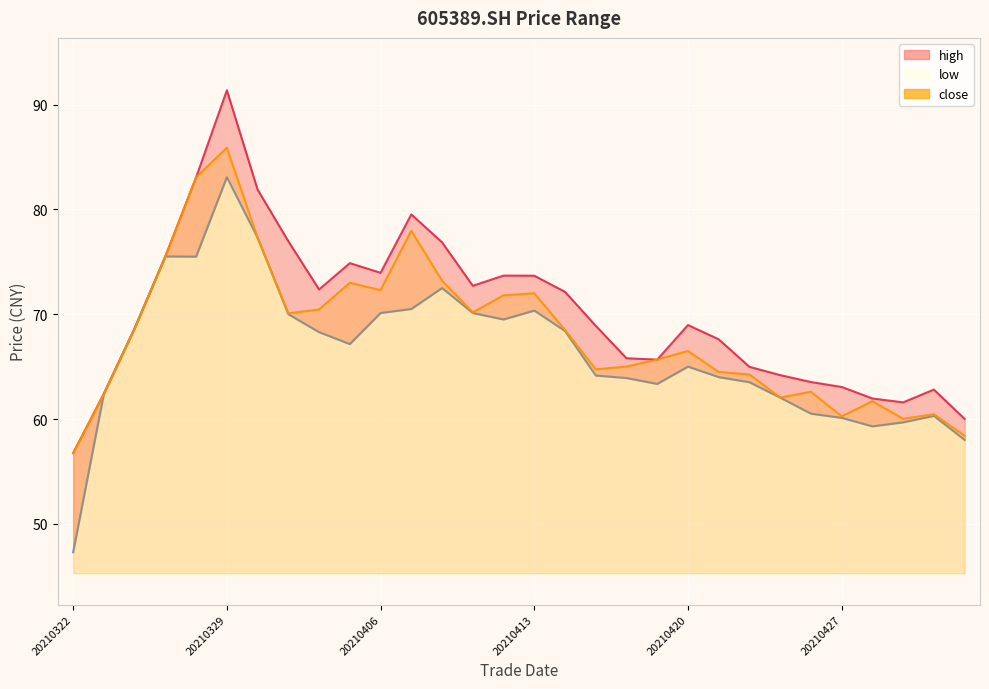

What are all the series names shown in the legend?

high, low, close